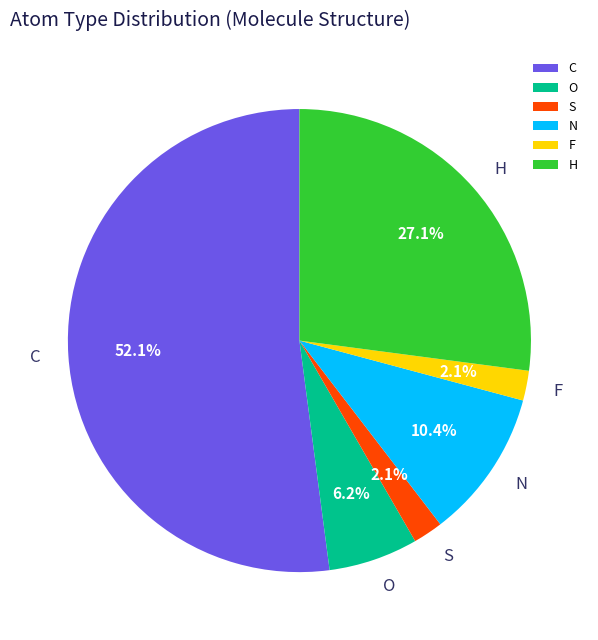

What is the total percentage of O and H?

33.3%